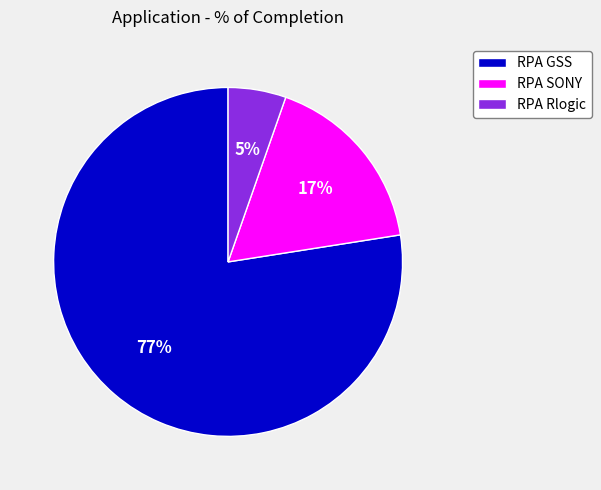

Combined, do RPA SONY and RPA Rlogic account for over 50%?

No